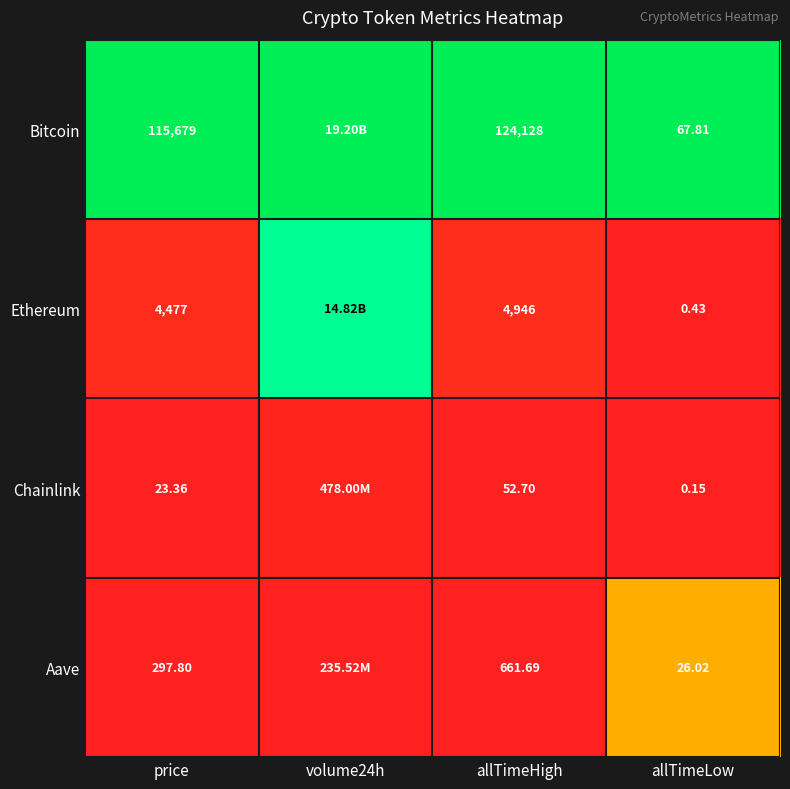

At which category is the sum across all series the highest?

volume24h